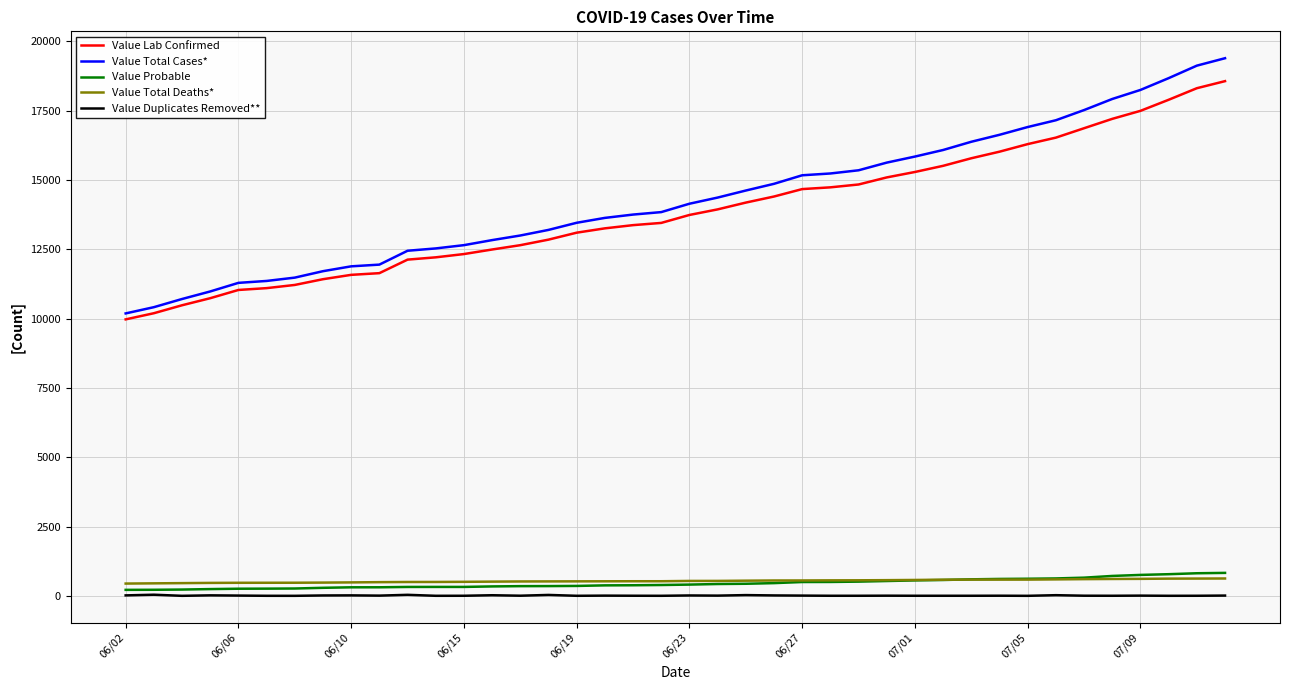

What is the lowest value of the Value Total Deaths* series?

442